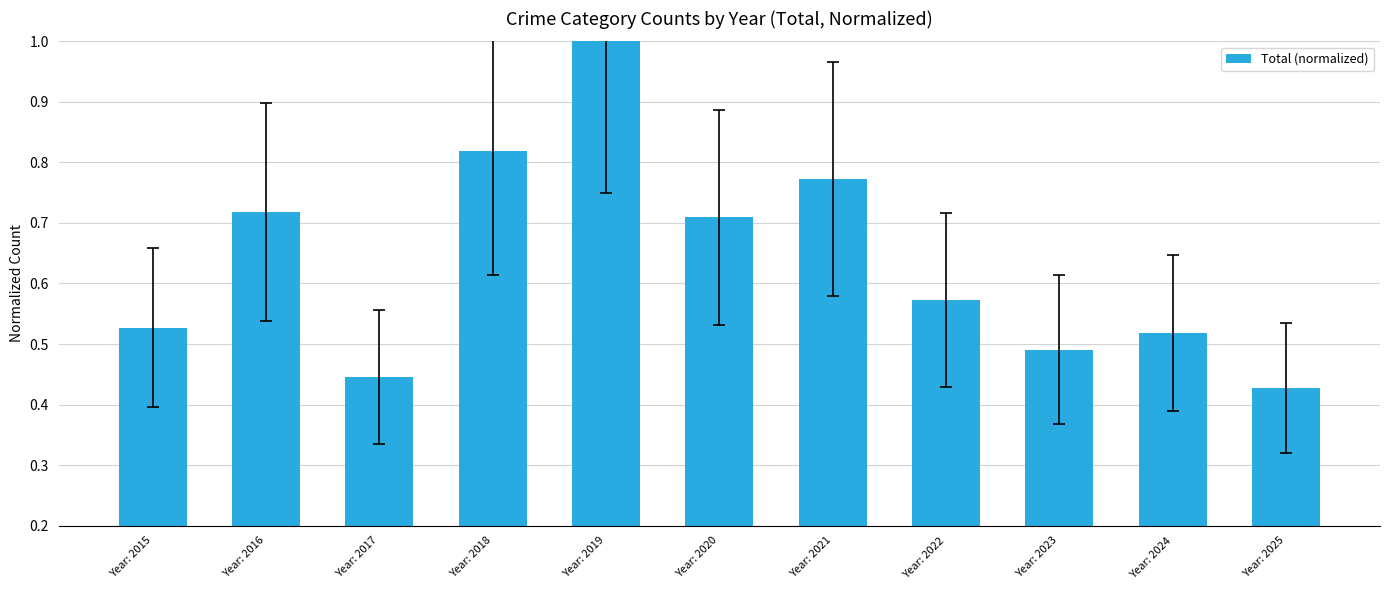

What is the maximum value shown in the chart?

1.0